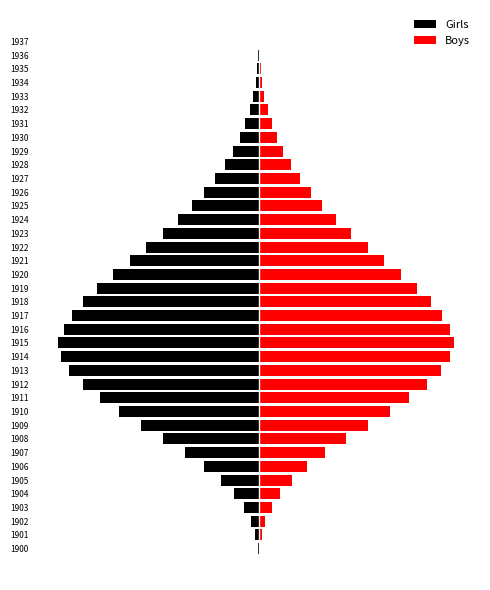

Is the value of Boys at 1904 greater than the value of Girls at 1933?

Yes